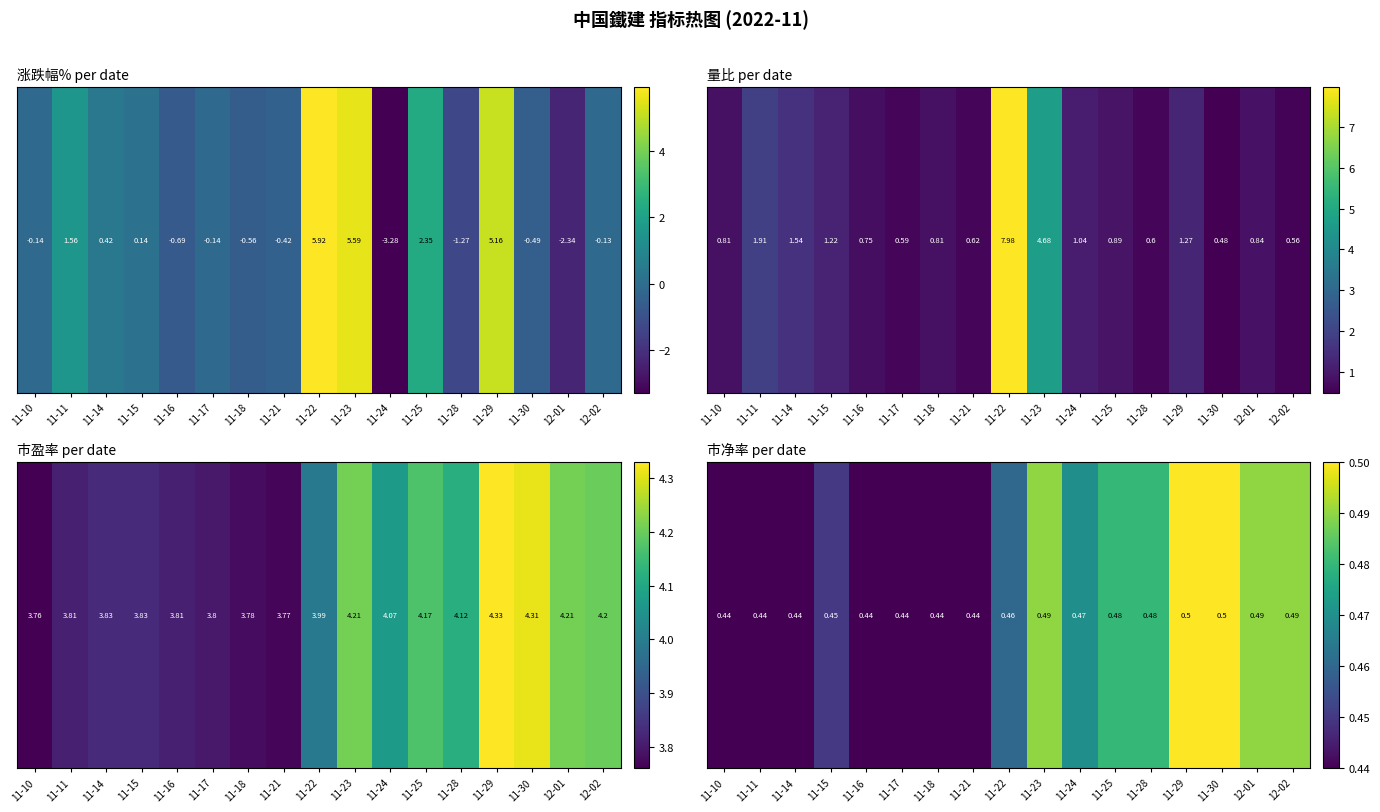

What is the sum of all values?

7.9